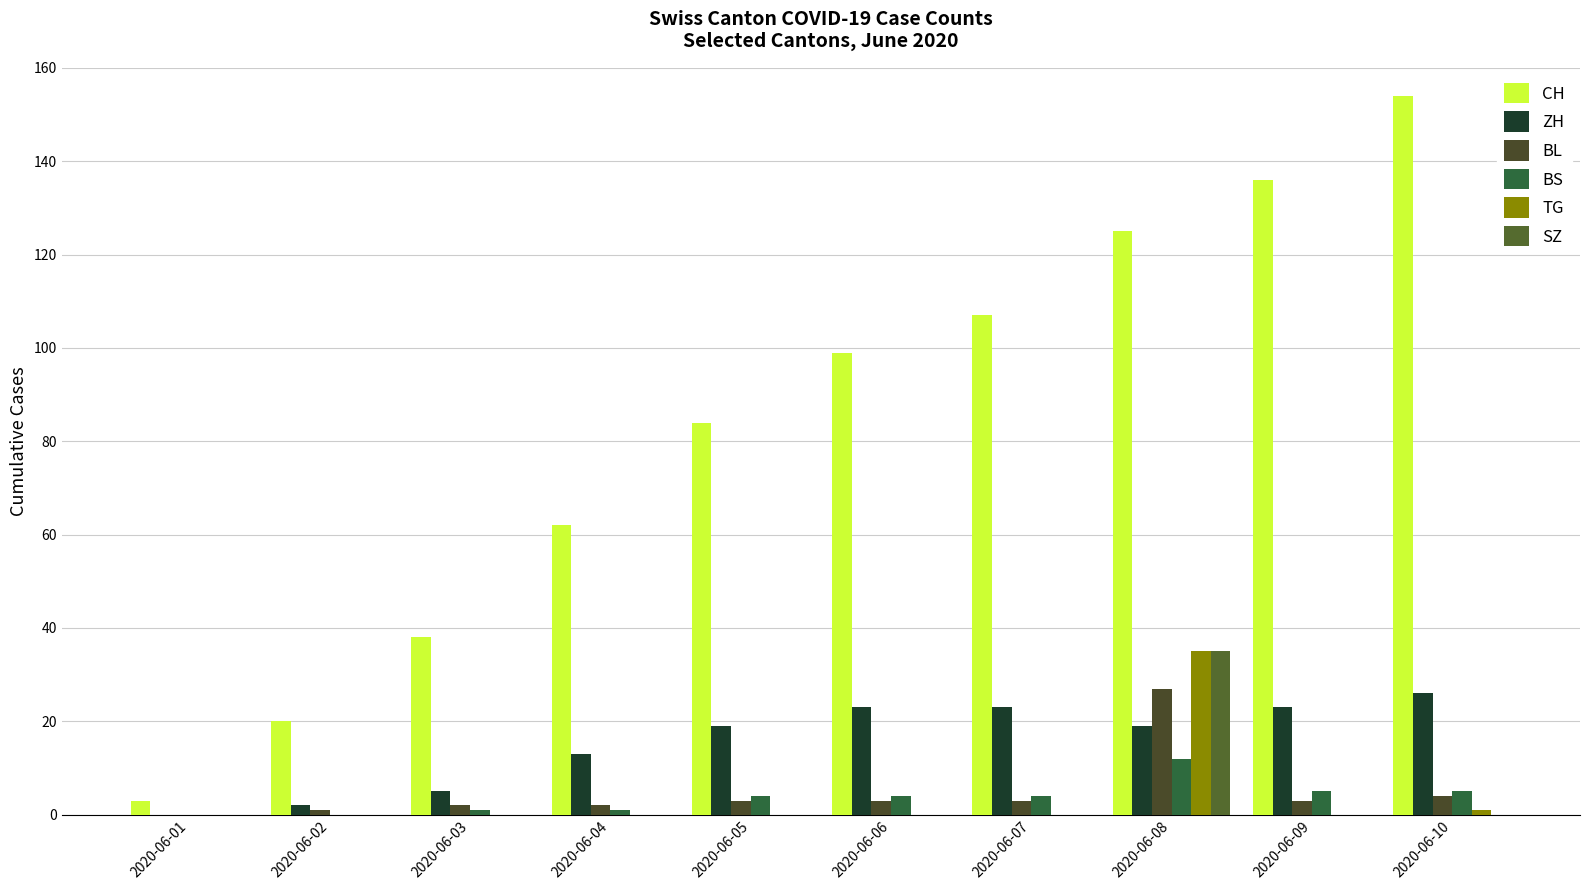

The SZ series shows 21 at 2020-06-08. True or false?

False